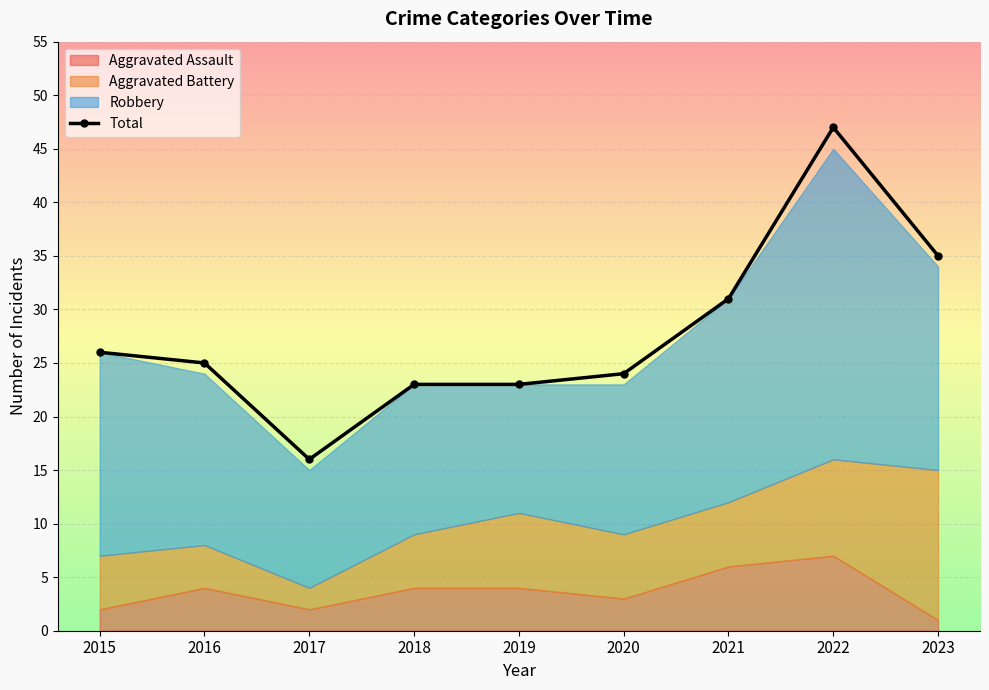

At which category does the data reach its first local peak?

2022